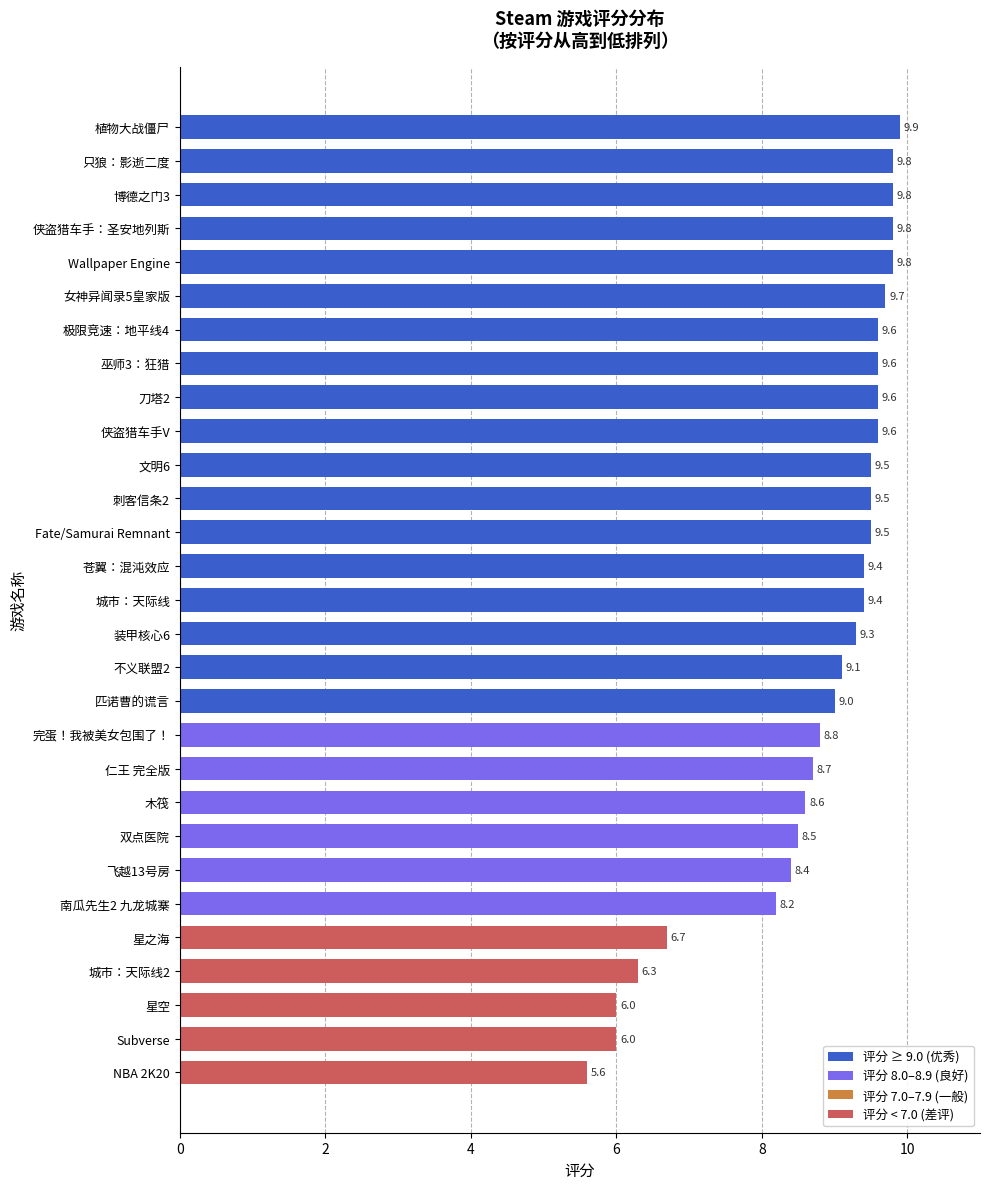

What is the change in value from 双点医院 to Subverse?

-2.5